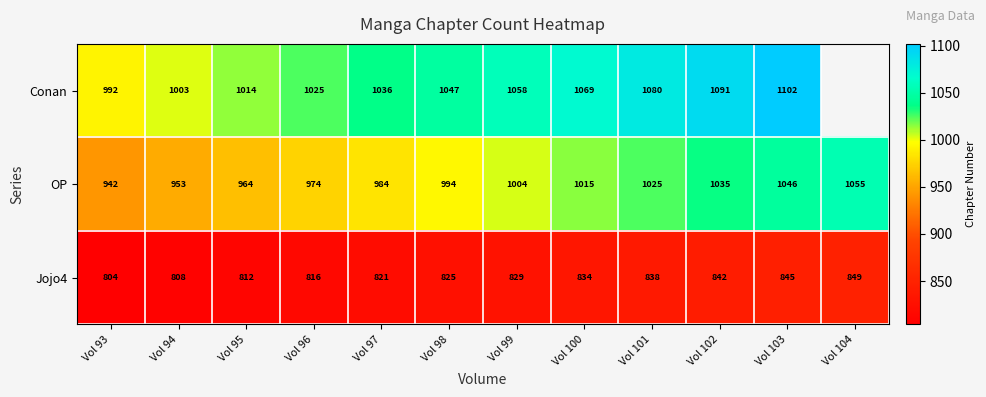

Rank the series at Vol 93 from highest to lowest value.

Conan, OP, Jojo4